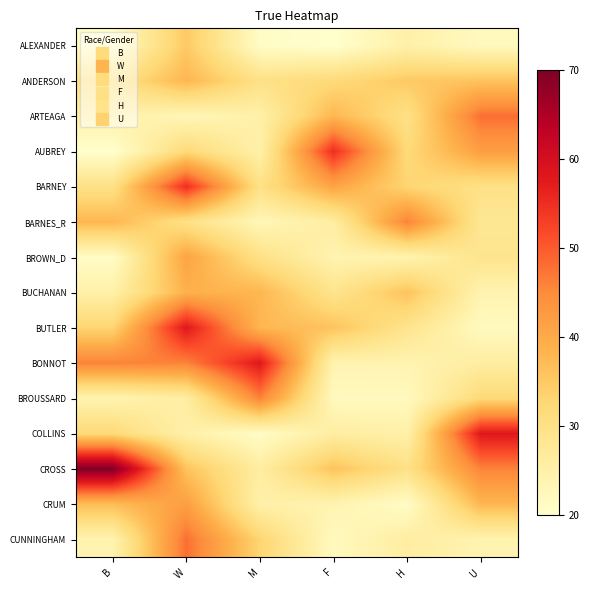

Which label corresponds to the largest value in the chart?

B